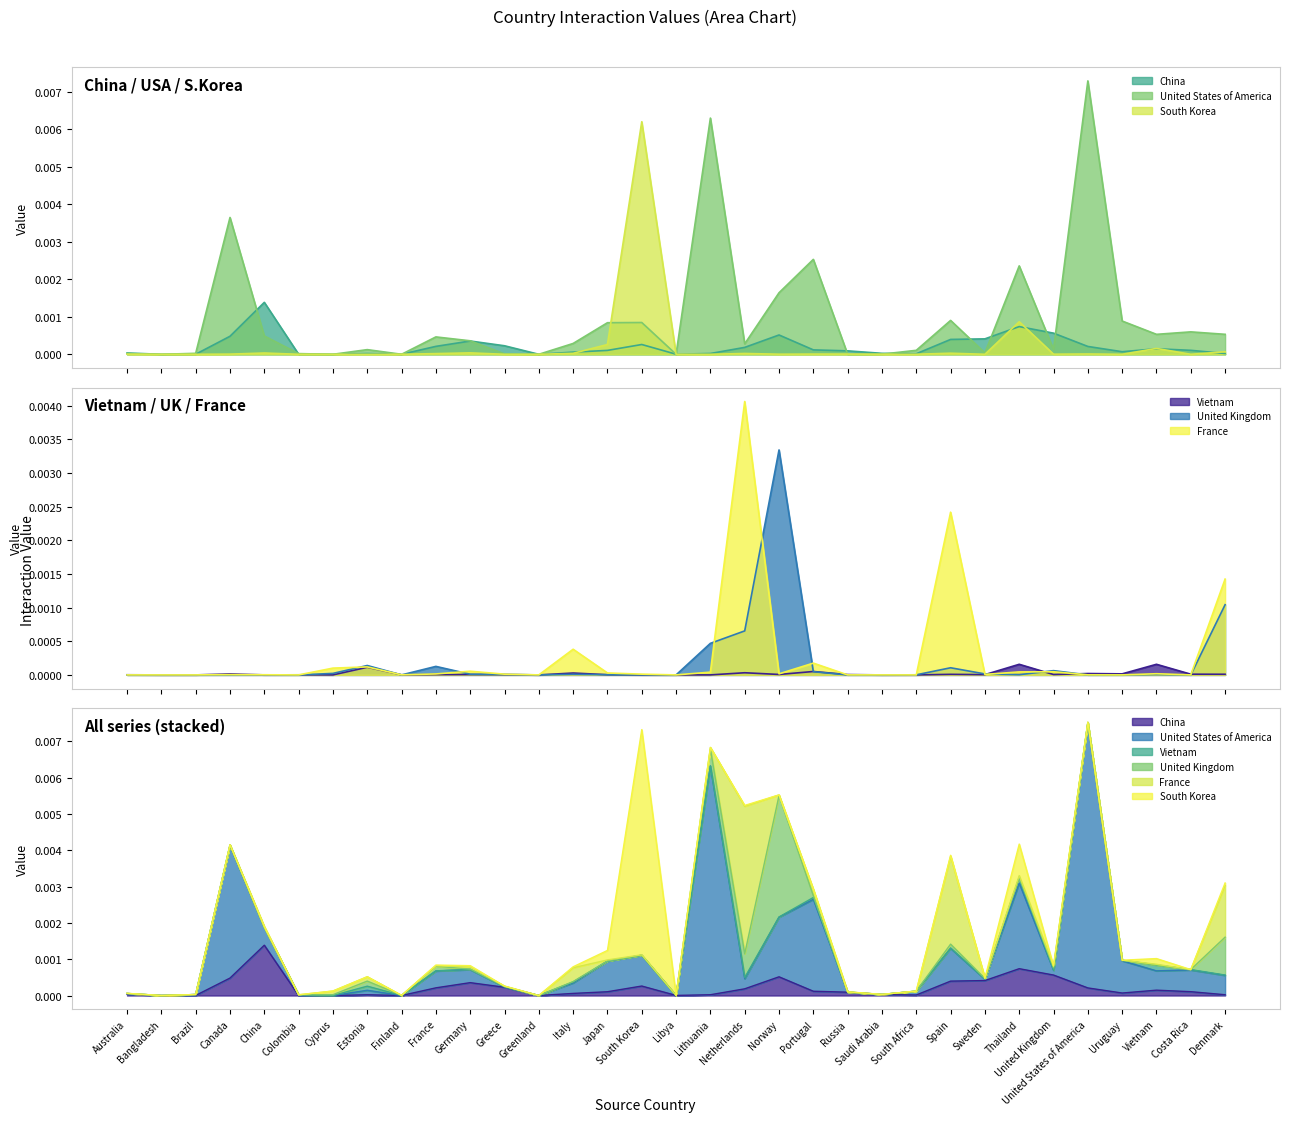

Which series has the largest total across all categories?

United States of America